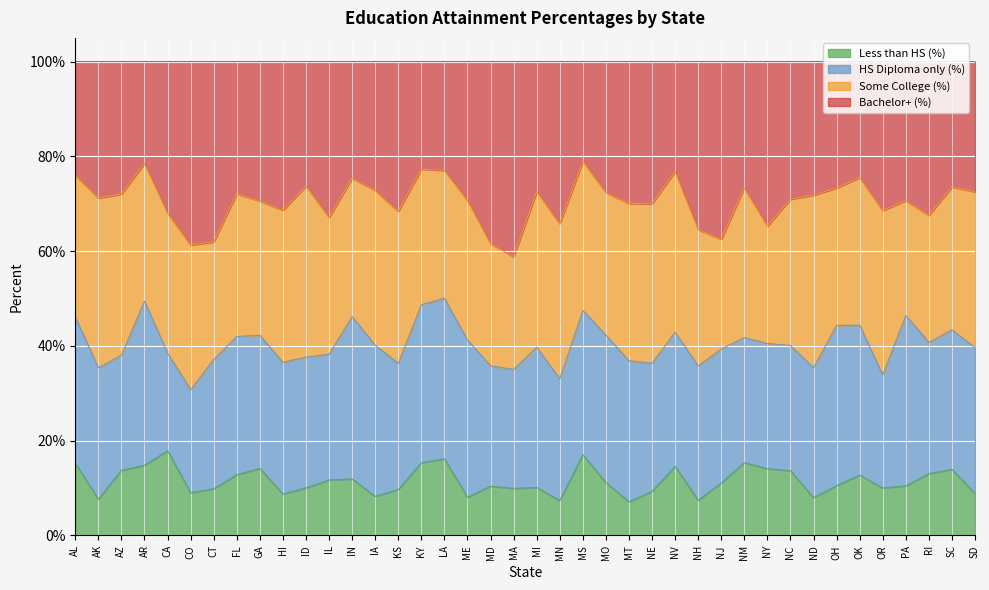

The value of Less than HS (%) at ME is 8.1. True or false?

True